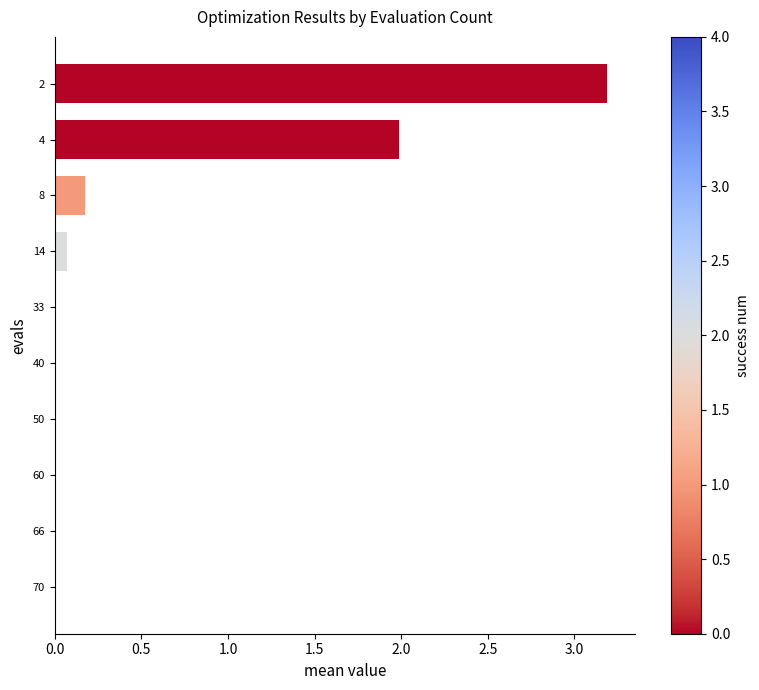

What is the average value?

0.5